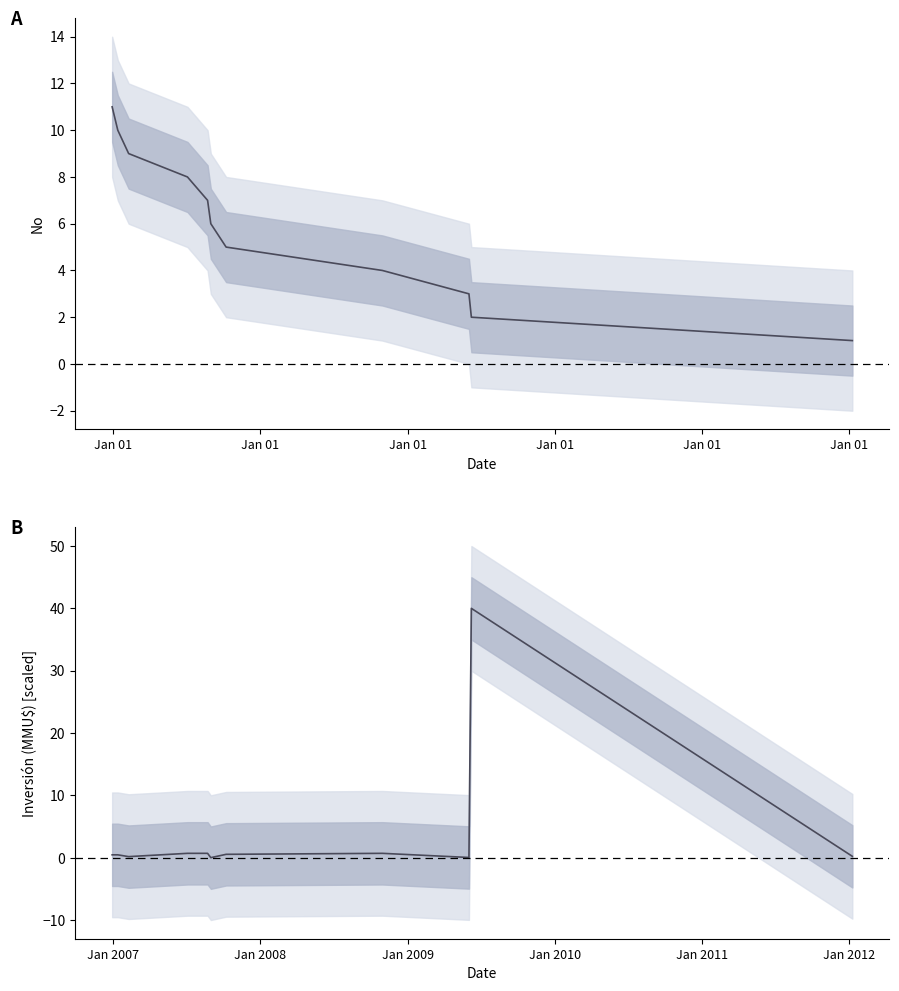

What are all the series names shown in the legend?

No, Inversión(MMU$)